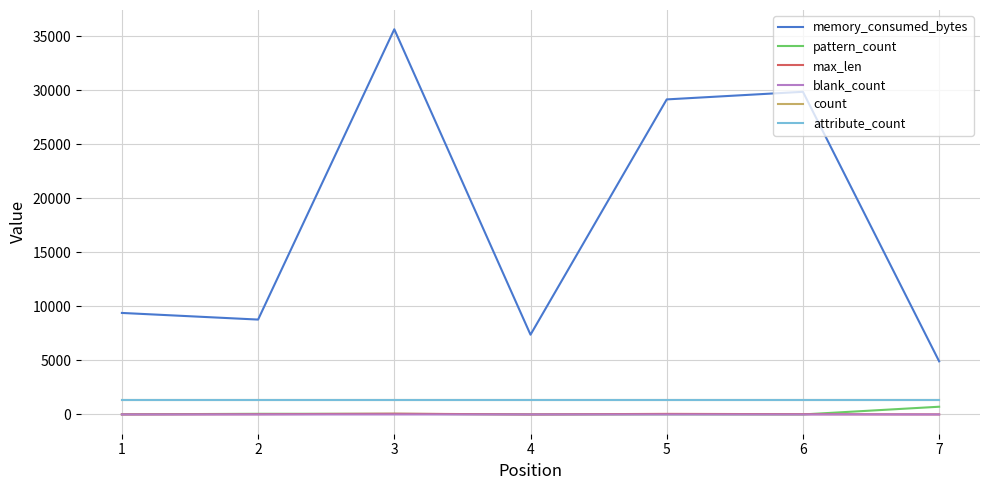

At which category is the sum across all series the highest?

3